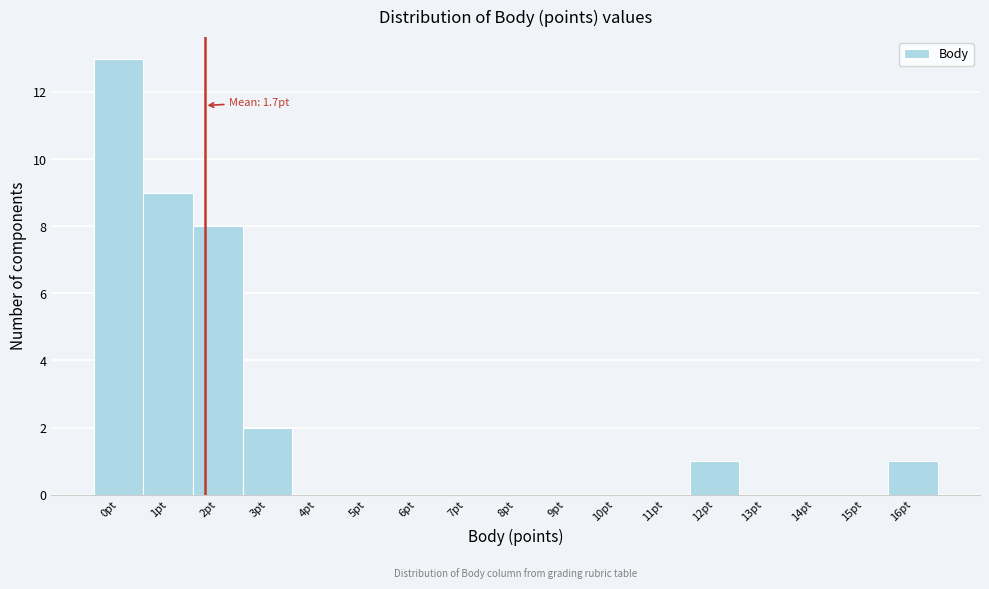

Over which range of the x-axis is the bar tallest?

-0.5 to 0.5